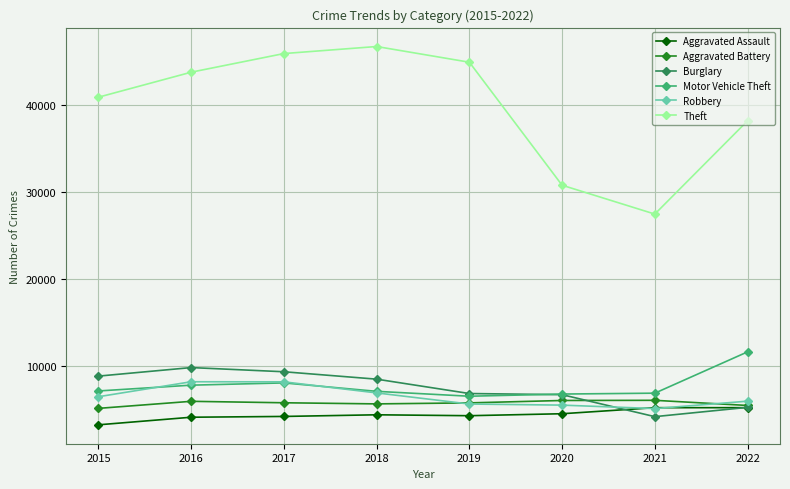

Read the Motor Vehicle Theft value at 2021.

6911